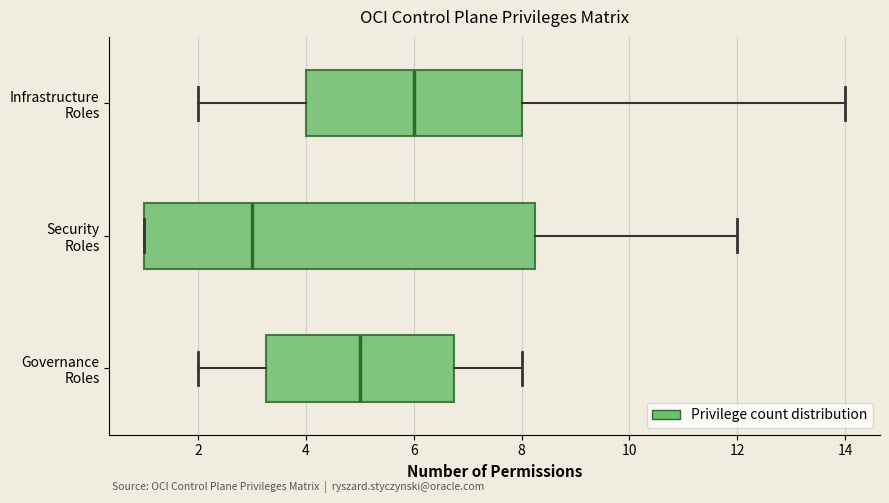

Where does the median line of the box for Security Roles sit on the x-axis? The values are not printed on the chart, so give them approximately, as read against the axis.

3.0